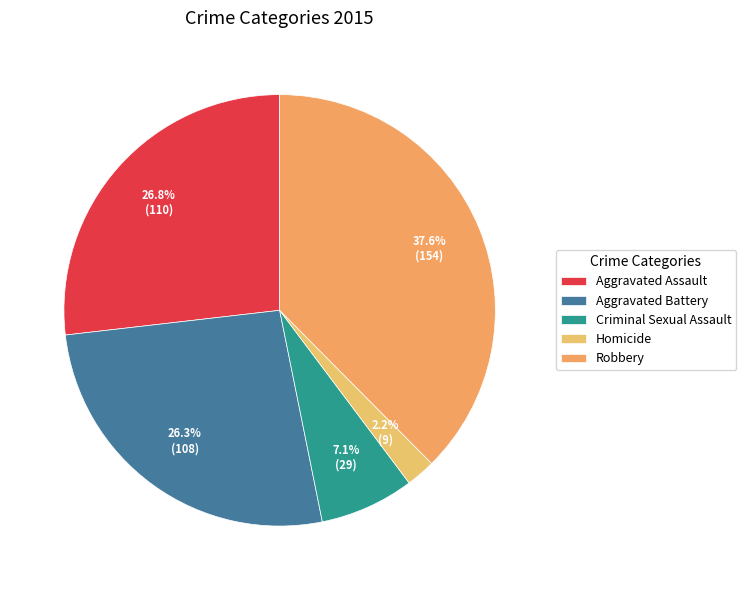

To the nearest percent, what is the difference between the Aggravated Battery and Criminal Sexual Assault slice percentages?

19%